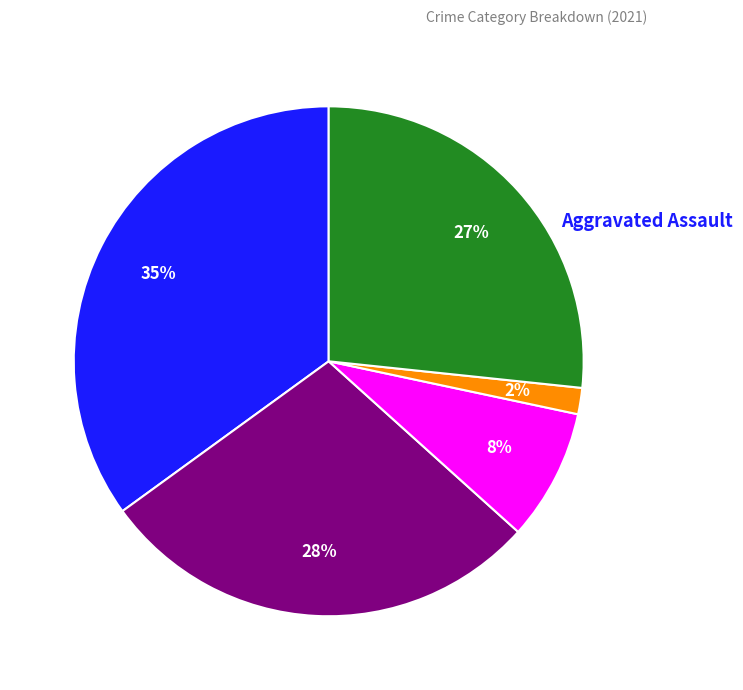

How many slices are in this pie chart?

5